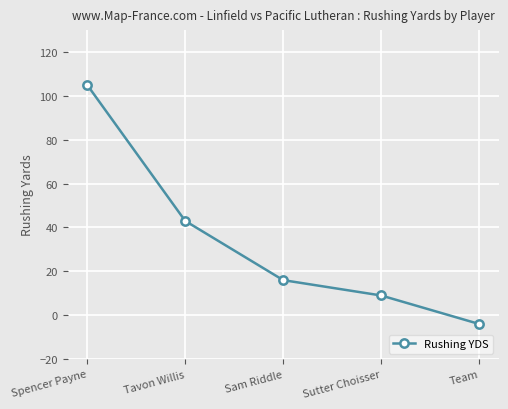

Is it true that the value at Tavon Willis is 13?

False